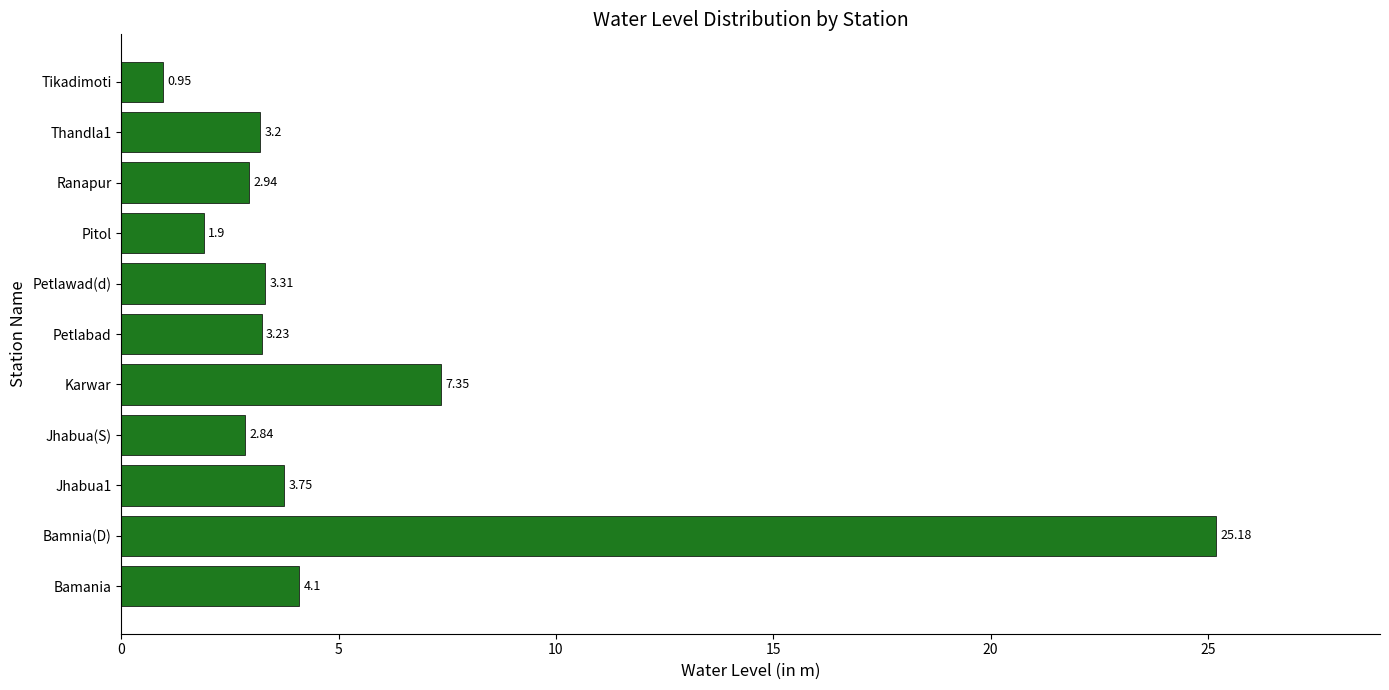

At which category does the chart reach its minimum across all series?

Tikadimoti